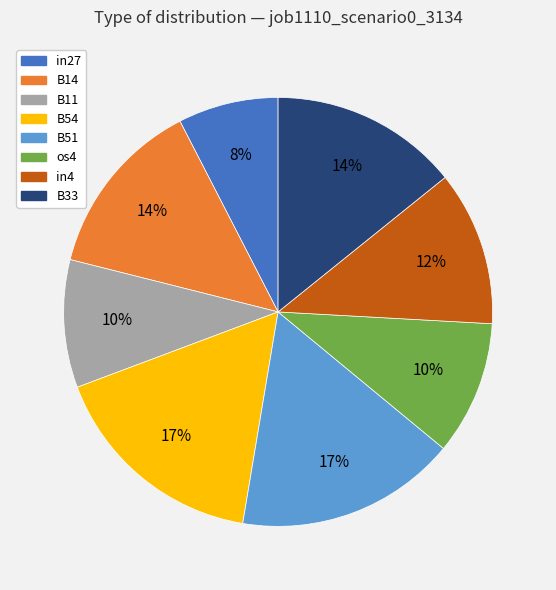

The B14 slice represents 14% of the pie. True or false?

True